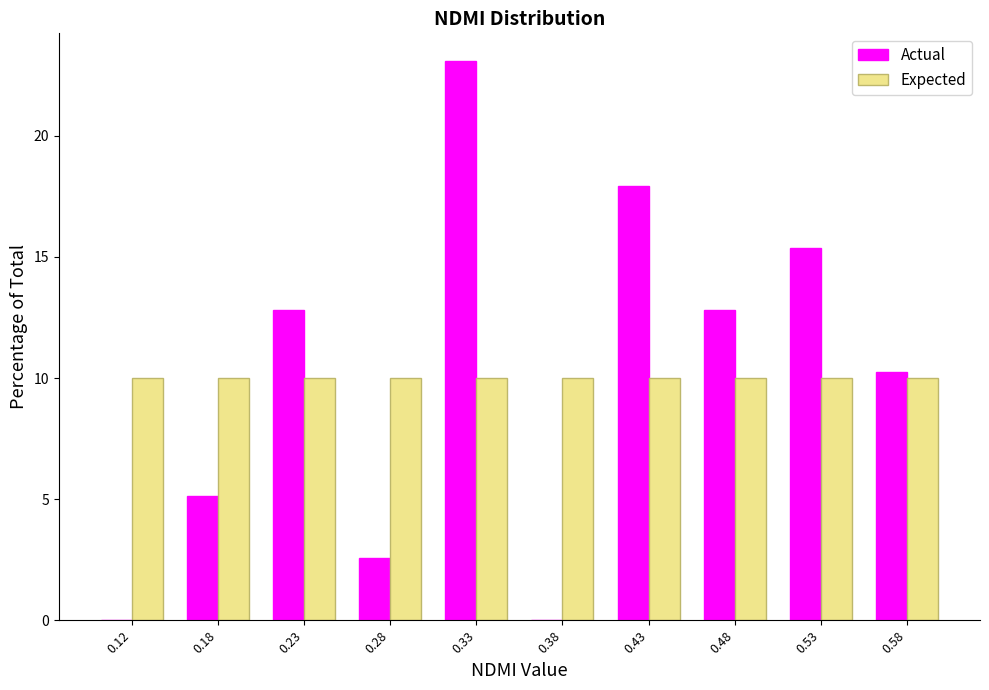

Reading left to right, list every range on the x-axis with the height of the bar of each series over it. The values are not printed on the chart, so give them approximately, as read against the axis.

0.10 to 0.15: Actual=0	Expected=10.0
0.15 to 0.20: Actual=5.0	Expected=10.0
0.20 to 0.25: Actual=13.0	Expected=10.0
0.25 to 0.30: Actual=2.5	Expected=10.0
0.30 to 0.35: Actual=23.0	Expected=10.0
0.35 to 0.40: Actual=0	Expected=10.0
0.40 to 0.45: Actual=18.0	Expected=10.0
0.45 to 0.50: Actual=13.0	Expected=10.0
0.50 to 0.55: Actual=15.5	Expected=10.0
0.55 to 0.60: Actual=10.5	Expected=10.0